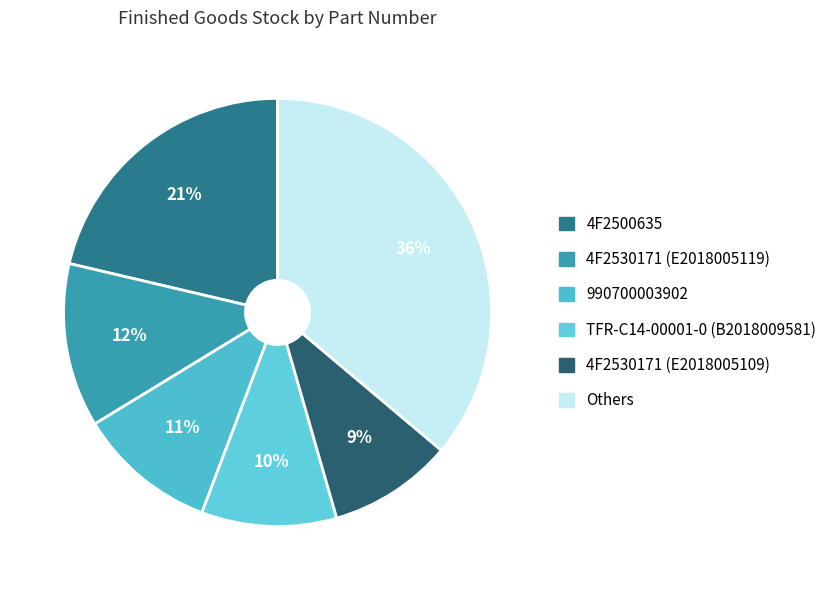

How many segments does this pie chart have?

6